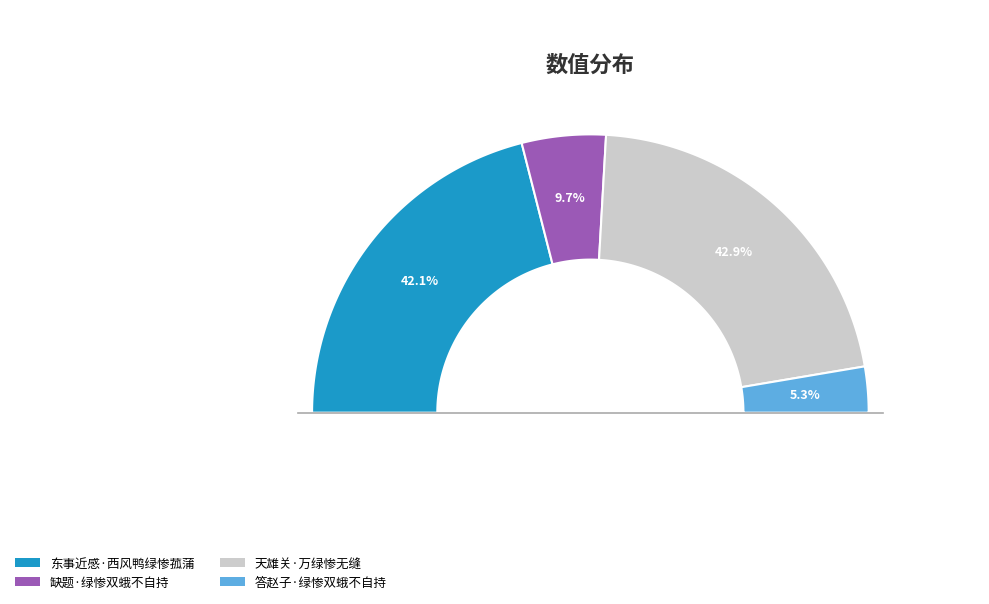

Count the number of slices in the pie.

4